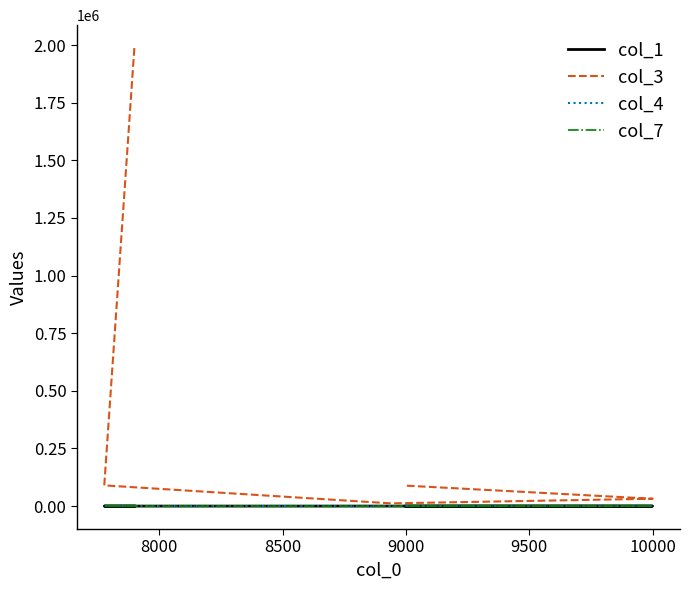

True or false: col_1 has a value of 189 at 8500.

True